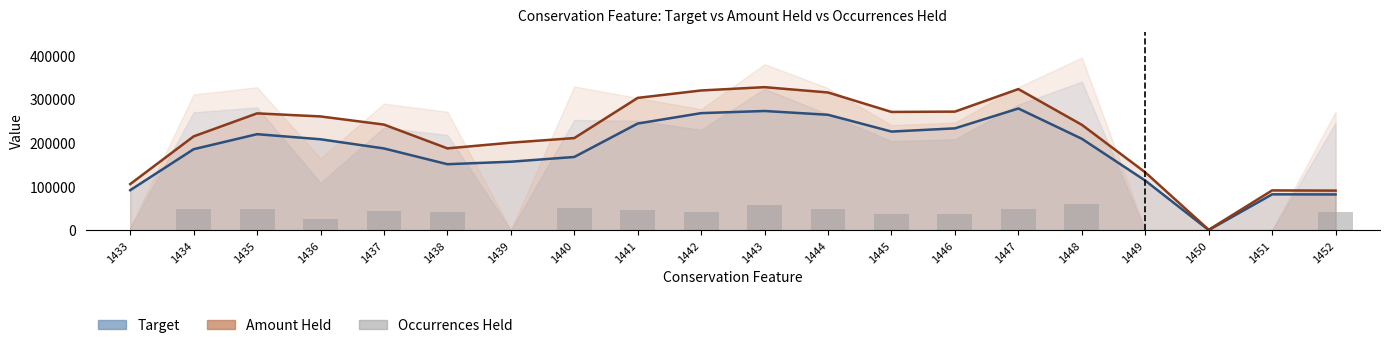

How many data points in Target (smooth) are less than 208699?

10